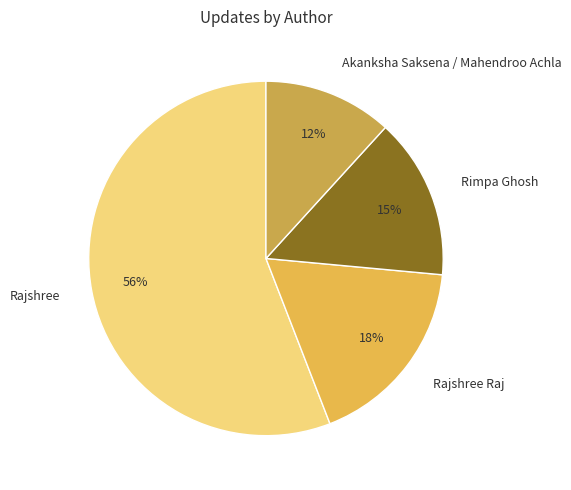

To the nearest percent, what portion does Rimpa Ghosh represent?

15%